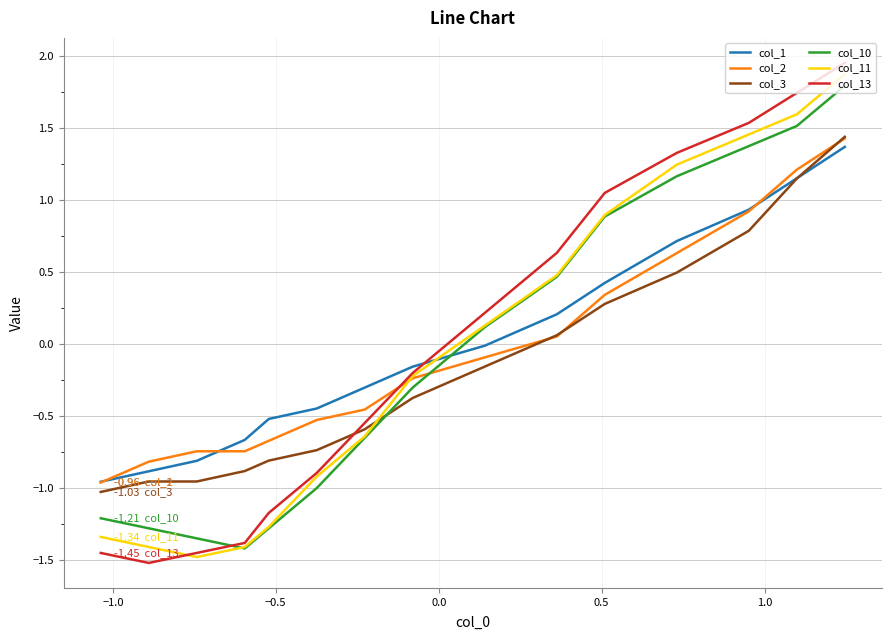

What is the difference between the maximum and minimum values in the col_13 series?

3.5